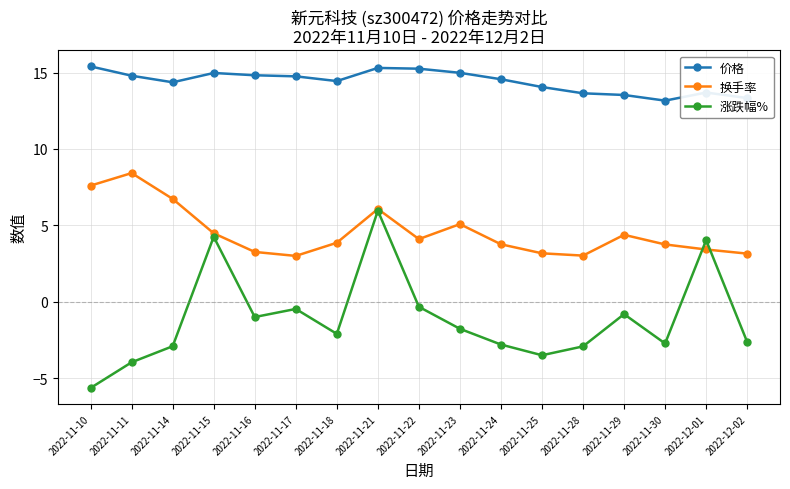

Is it true that 涨跌幅% equals -1.0 at 2022-11-16?

True